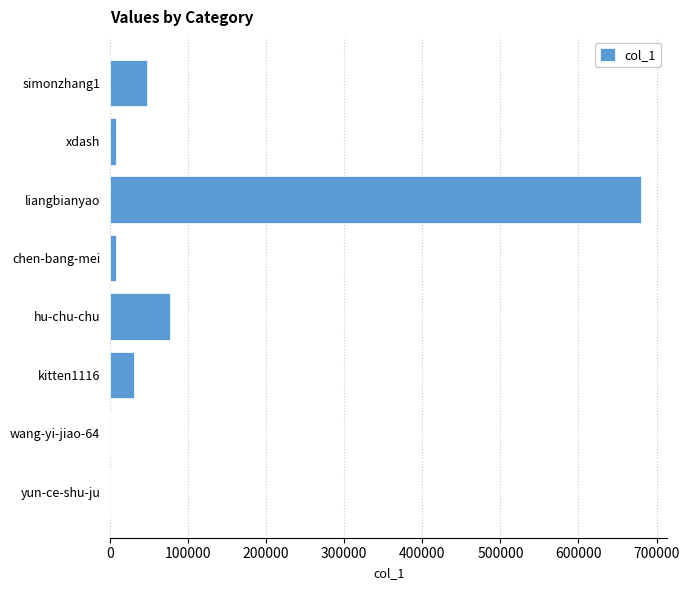

What is the sum of all values?

850776